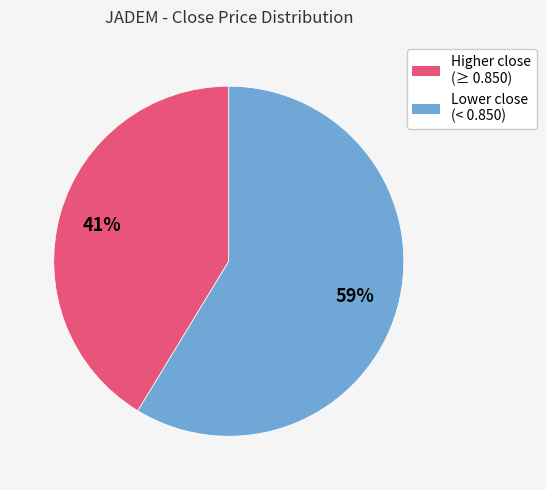

To the nearest percent, what is the average slice percentage?

50%